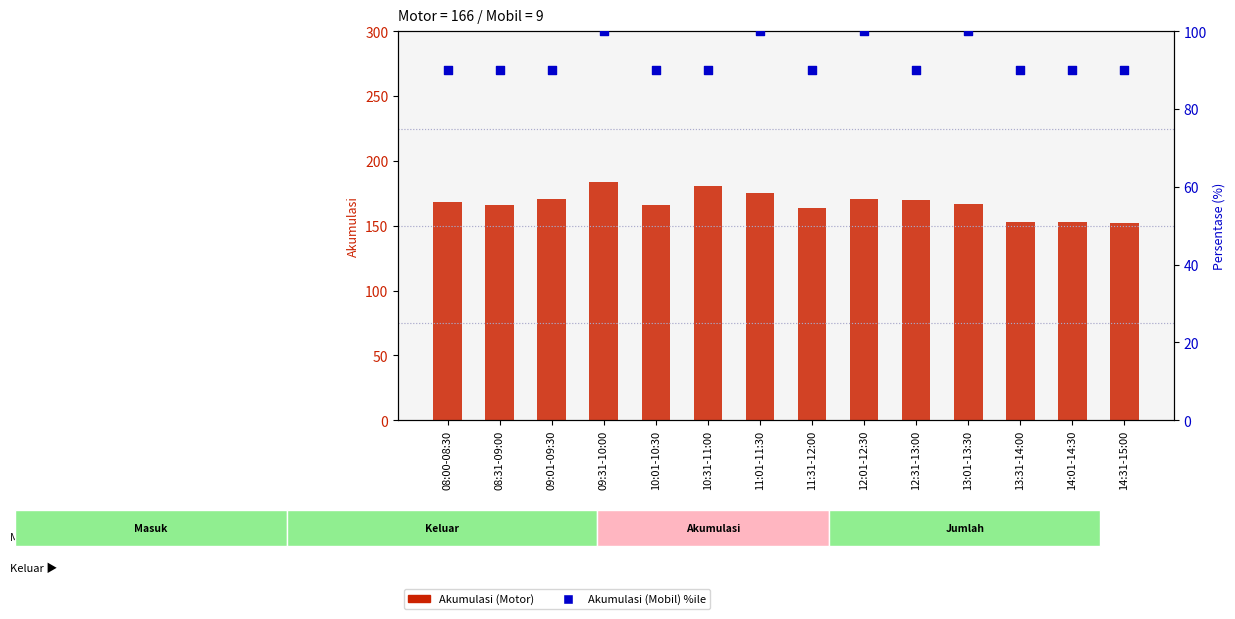

Which series reaches the maximum Y coordinate?

Akumulasi (Motor)